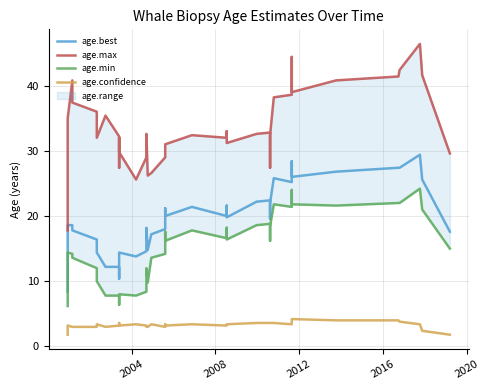

Reading right to left, extract all data points from this chart.

age.best: 17.6	25.6	29.4	27.4	27.4	26.8	26.0	28.4	26.0	25.2	25.8	22.0	19.6	22.4	22.2	19.8	21.6	20.0	21.4	20.0	21.2	18.0	17.2	14.8	18.2	14.6	13.8	14.4	13.0	10.4	12.2	12.2	12.2	14.4	16.4	17.8	18.6	18.6	13.4	8.4
age.max: 29.6	41.6	46.4	42.4	41.4	40.8	39.0	44.4	41.4	38.6	38.2	32.4	27.4	32.8	32.6	31.2	33.0	32.0	32.4	31.0	29.2	29.0	26.6	26.2	32.6	29.0	25.6	29.8	32.0	27.4	32.2	32.2	35.4	32.0	36.0	37.4	40.8	35.0	26.8	17.8
age.min: 15.0	21.0	24.2	22.0	22.0	21.6	21.8	24.0	22.0	21.4	21.8	18.4	16.2	18.8	18.6	16.4	18.2	16.6	17.8	16.2	17.6	14.2	13.6	9.8	12.0	8.4	7.8	8.0	8.0	6.4	7.8	7.8	7.8	10.0	12.0	13.6	14.2	14.4	10.2	6.2
age.confidence: 1.8	2.4	3.4	3.8	4.0	4.0	4.2	3.8	3.4	3.4	3.6	3.6	3.6	3.6	3.6	3.4	3.4	3.2	3.4	3.2	3.4	3.0	3.4	3.0	3.0	3.2	3.4	3.2	3.2	3.6	3.2	3.2	3.0	3.4	3.0	3.0	3.0	3.2	2.4	1.8